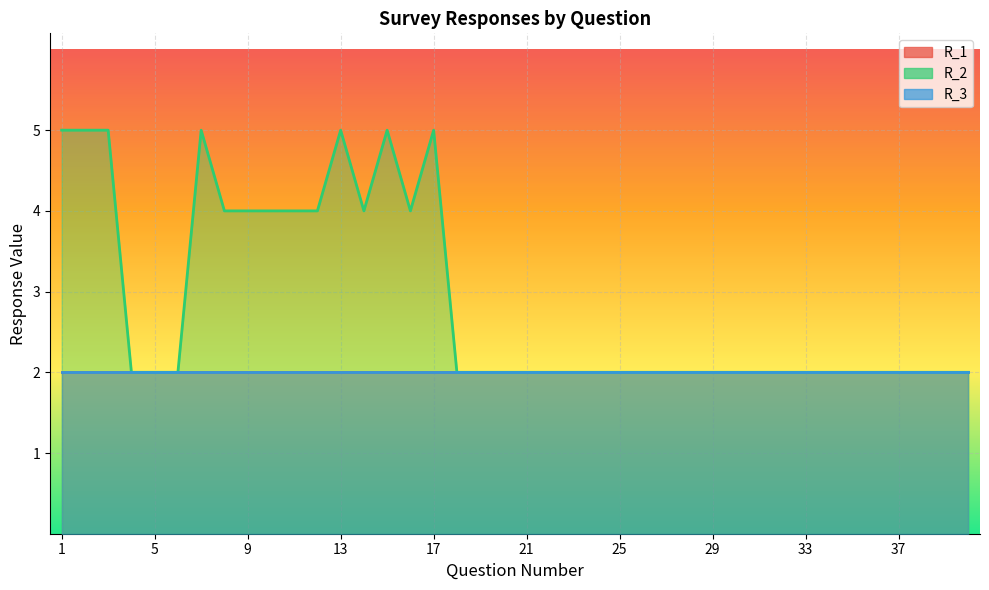

At 11, list the series in order from largest to smallest.

R_2, R_1, R_3